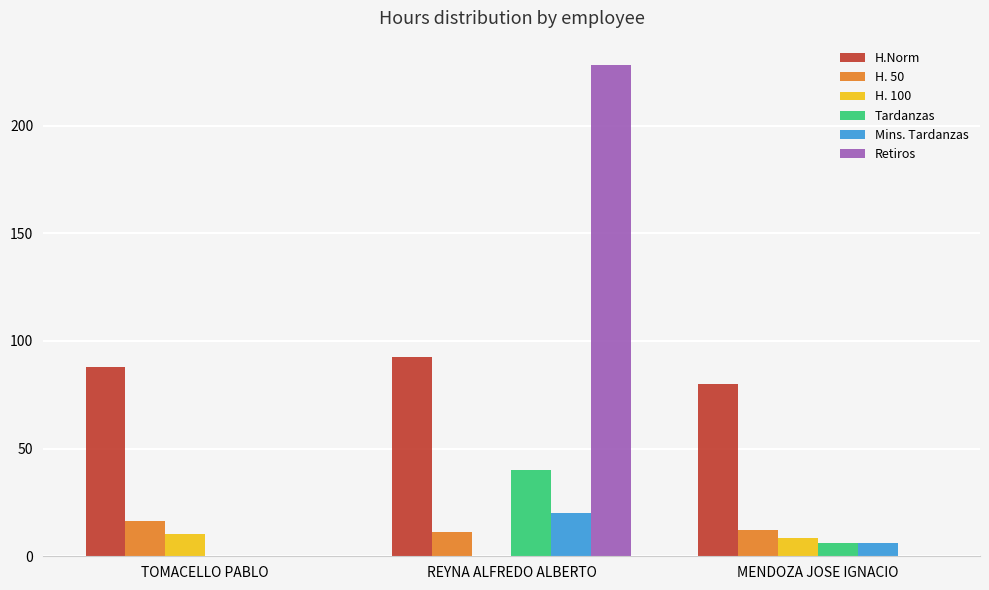

Is it true that Tardanzas equals 40.0 at REYNA ALFREDO ALBERTO?

True